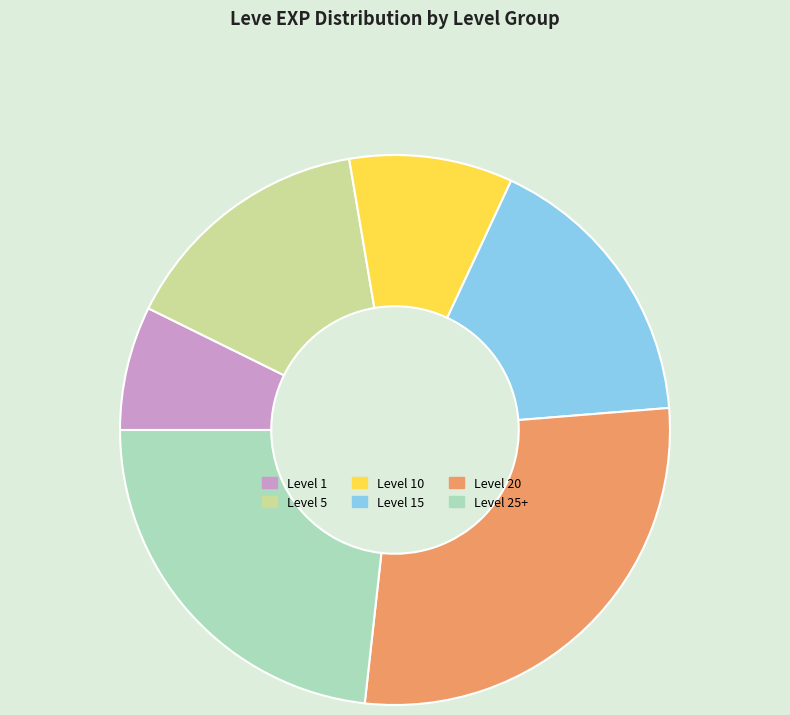

Combined, do Level 10 and Level 15 account for over 50%?

No